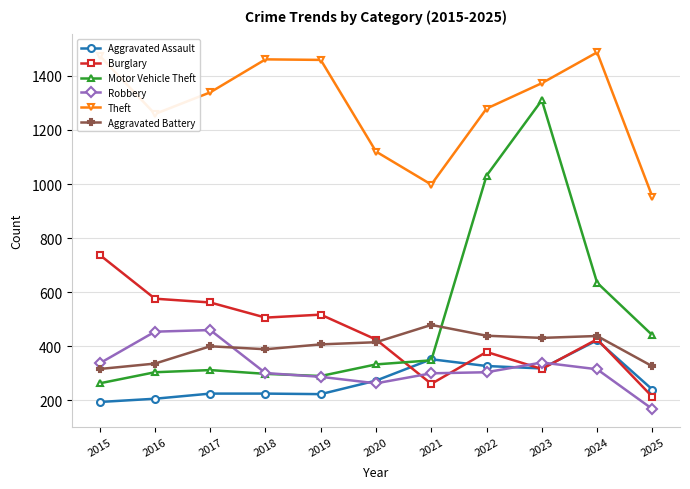

What is the lowest value of the Motor Vehicle Theft series?

263